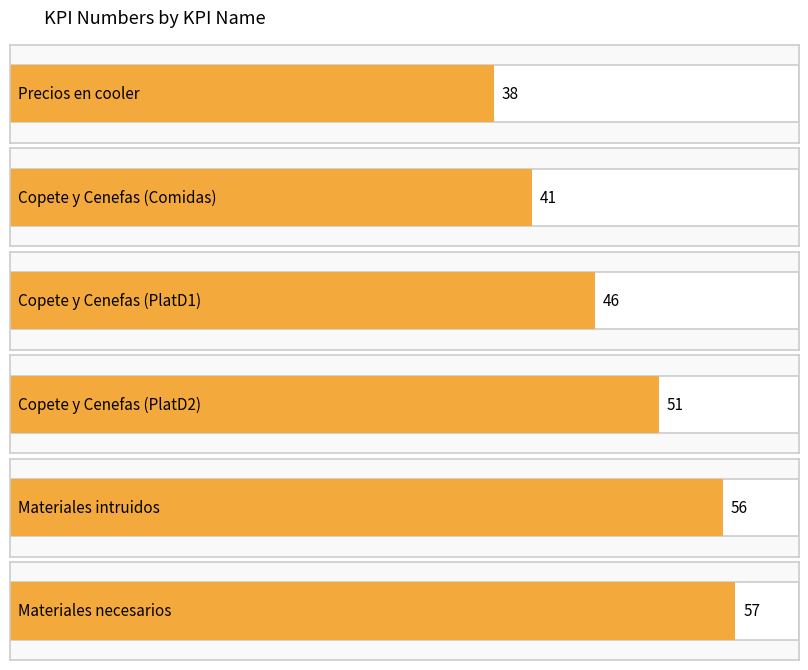

What is the value of the 1st bar from the left?

38